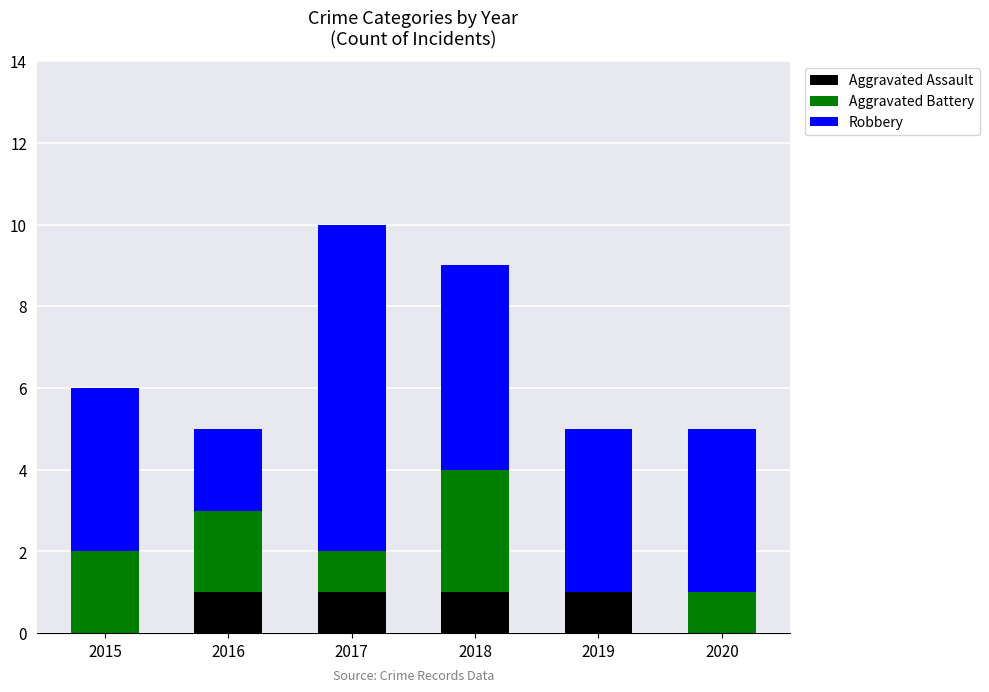

What is the total value across all series at 2018?

9